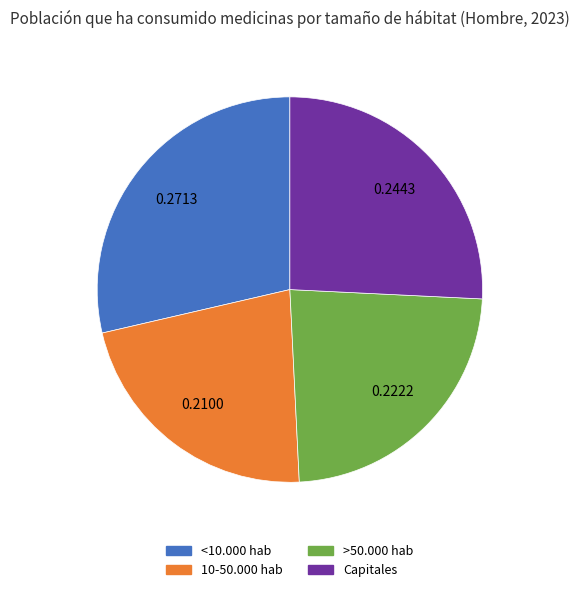

Rank the categories by value from highest to lowest.

<10.000 hab, Capitales, >50.000 hab, 10-50.000 hab